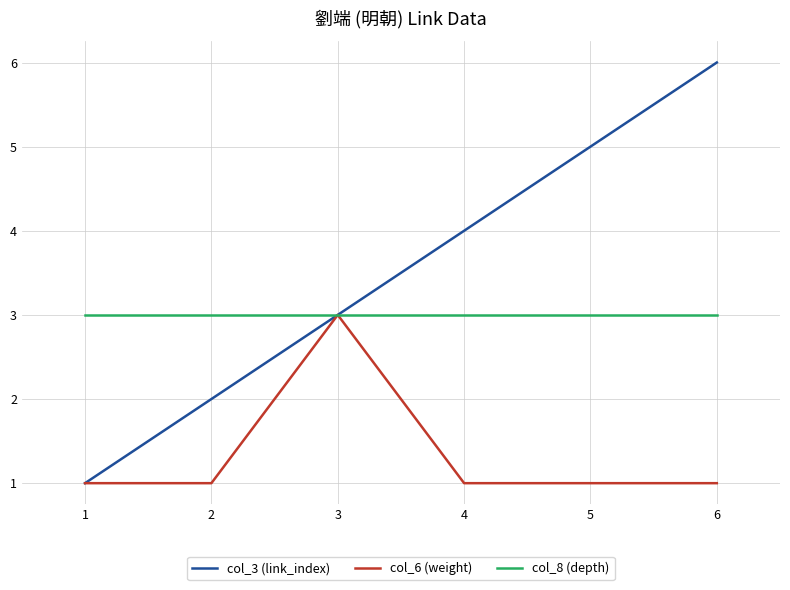

Which series has the largest total across all categories?

col_3 (link_index)